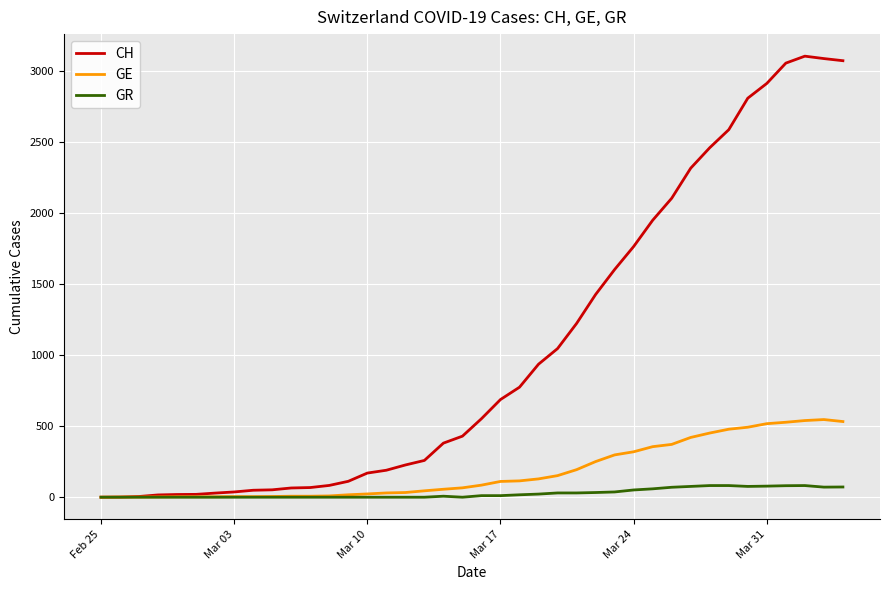

What is the difference between the maximum and minimum values in the CH series?

3107